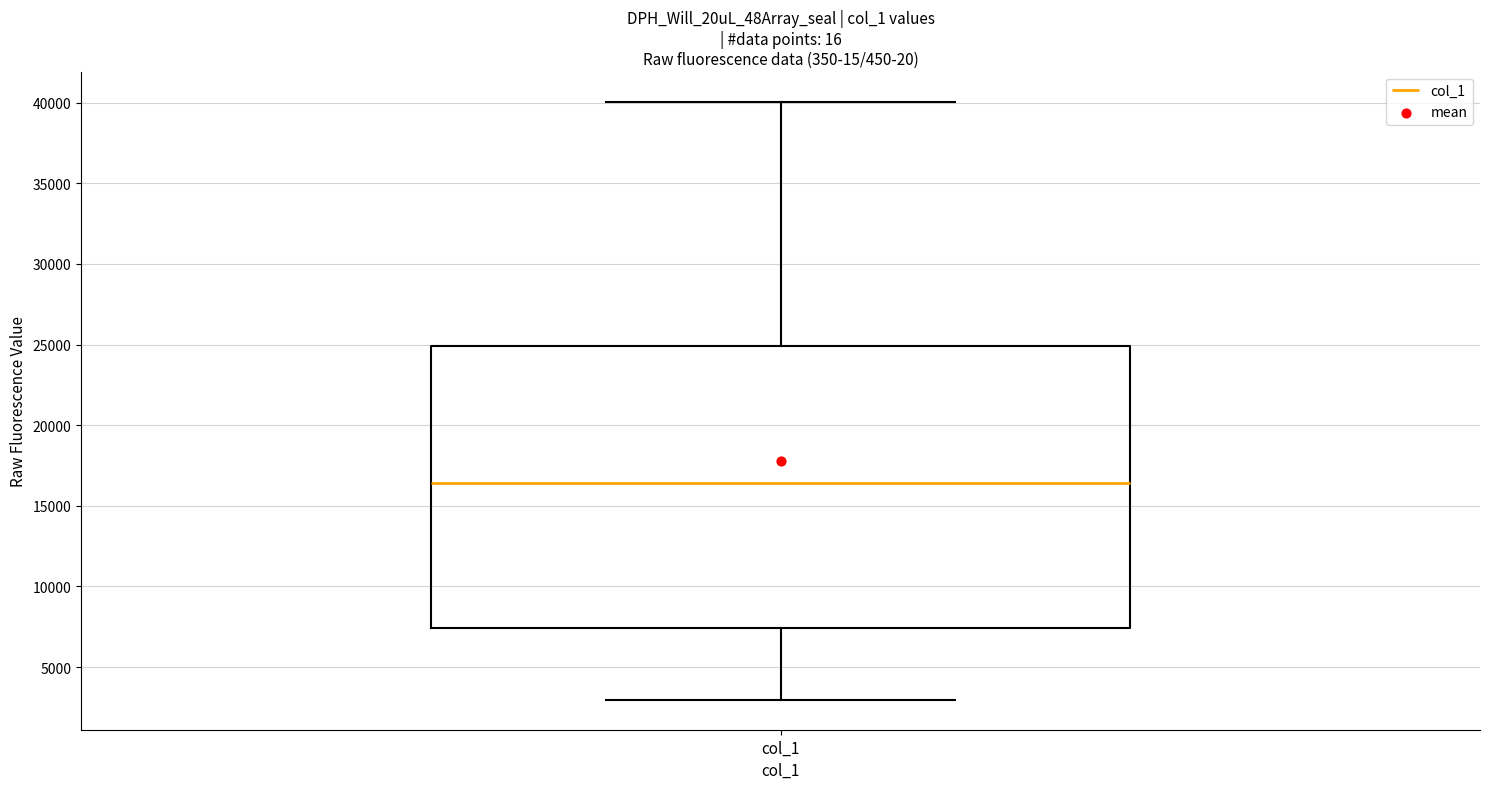

Read this box plot against the y-axis: the position of the median line, the range covered by the box, and the ends of both whiskers. The values are not printed on the chart, so give them approximately, as read against the axis.

median 16500, box 7500 to 25000, whiskers 3000 to 40000